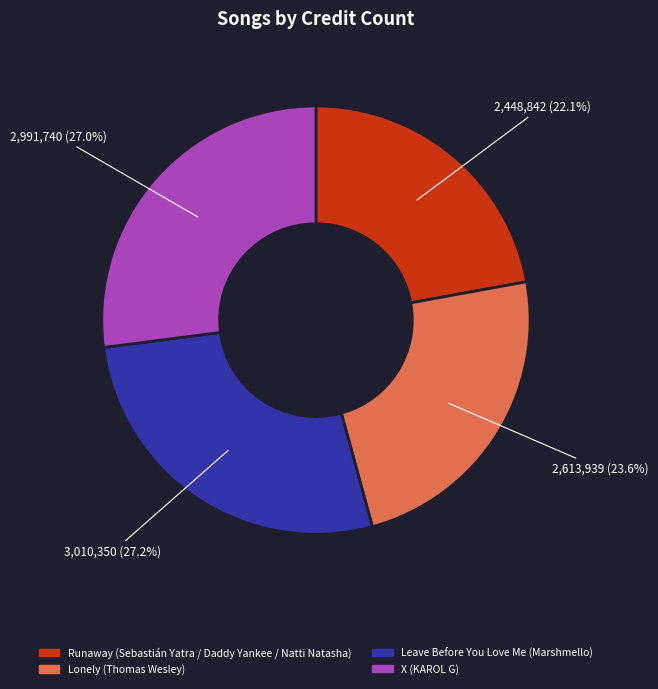

How many slices are in this pie chart?

4